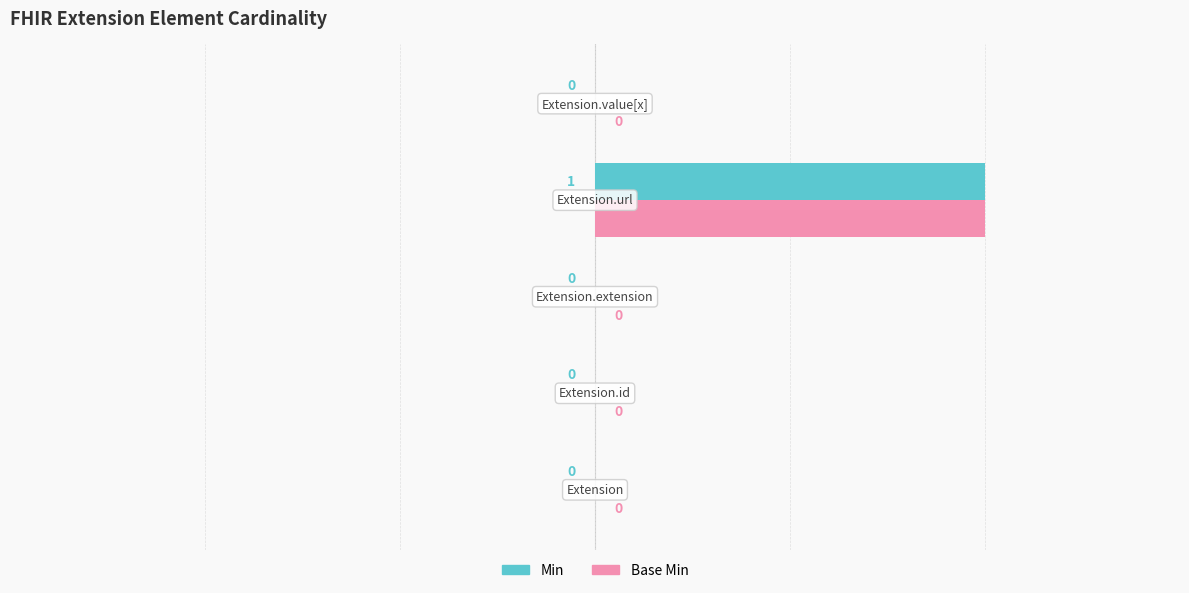

What is the difference between the maximum and second lowest values in the Base Min series?

1